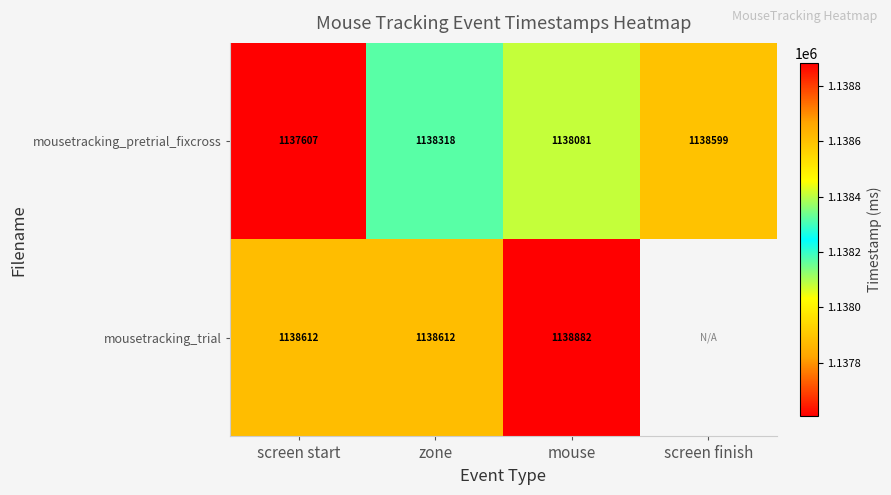

Which series changed the most between zone and mouse?

mousetracking_trial